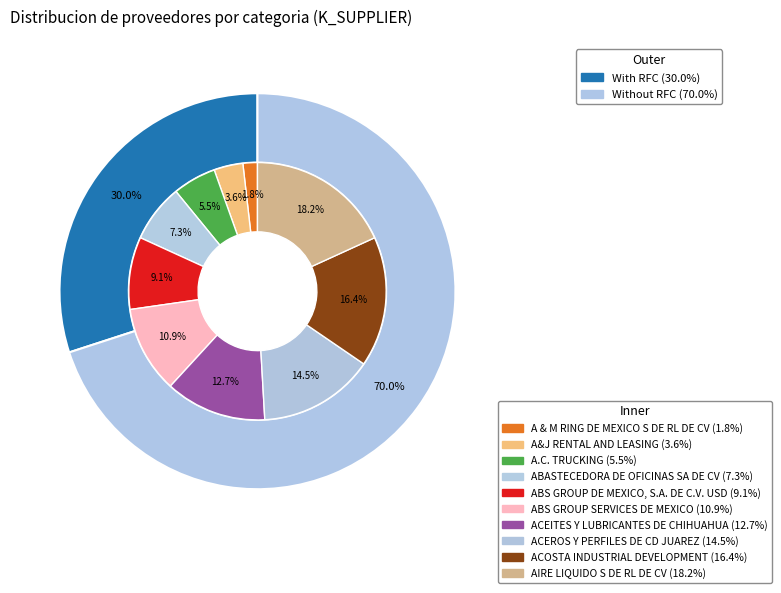

Combined, what portion of the pie is ABASTECEDORA DE OFICINAS SA DE CV and ACEITES Y LUBRICANTES DE CHIHUAHUA?

20.0%